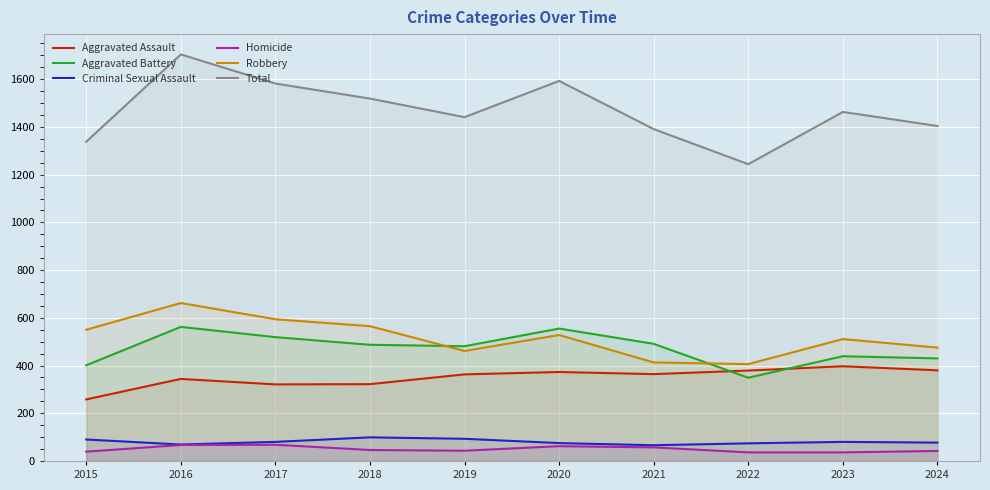

Rank the series by their maximum value, from lowest to highest.

Homicide, Criminal Sexual Assault, Aggravated Assault, Aggravated Battery, Robbery, Total